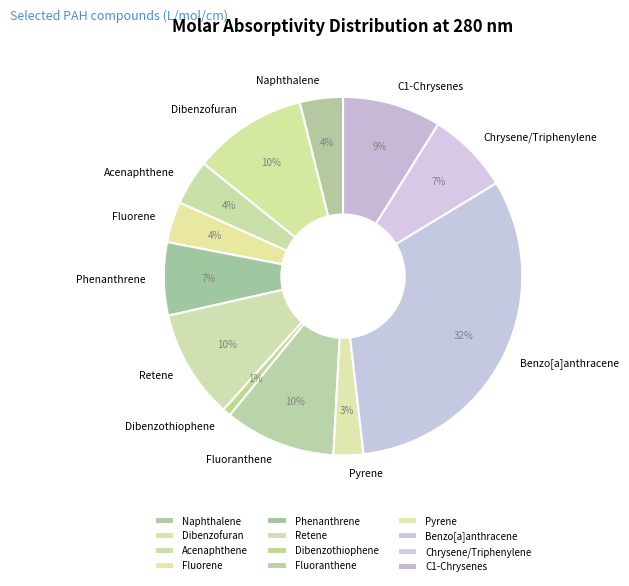

Is there a majority slice in this chart?

No